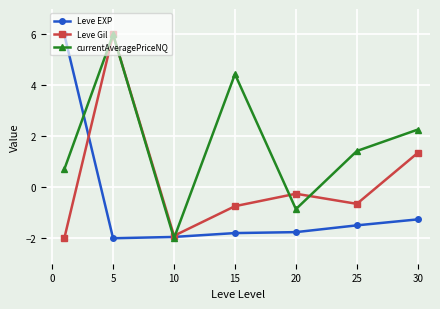

Rank the series by their average value, from lowest to highest.

Leve EXP, Leve Gil, currentAveragePriceNQ